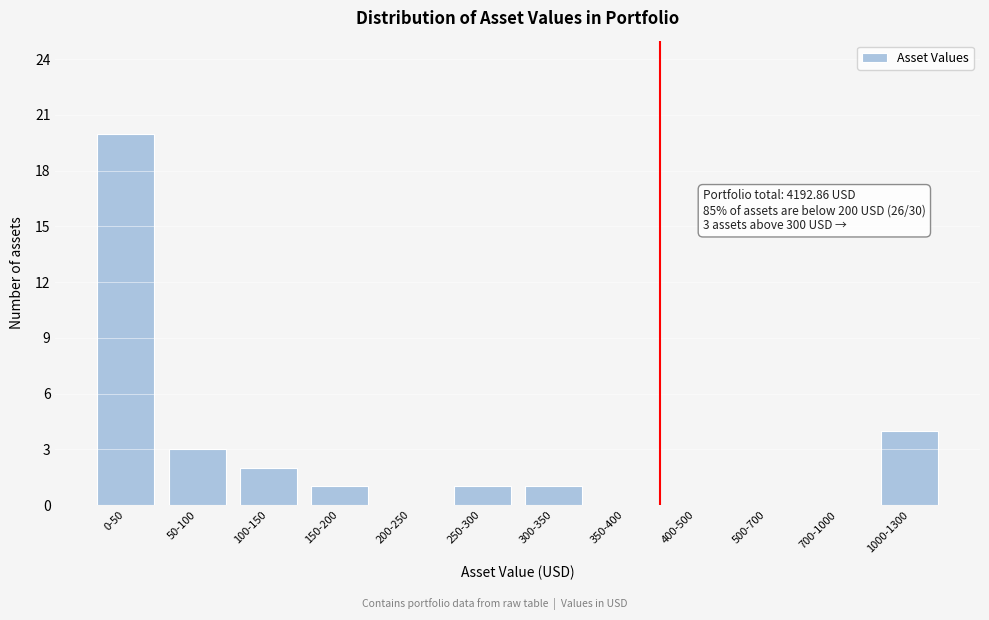

Reading left to right, transcribe all the data shown in this chart.

0-50=20	50-100=3	100-150=2	150-200=1	200-250=0	250-300=1	300-350=1	350-400=0	400-500=0	500-700=0	700-1000=0	1000-1300=4